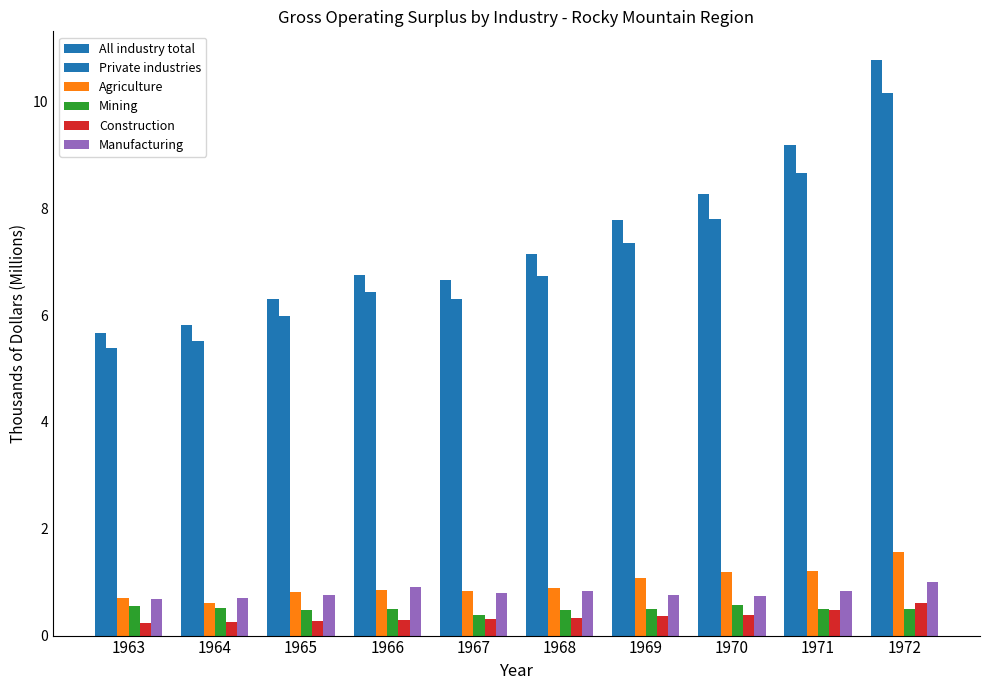

At which category is the sum across all series the highest?

1972